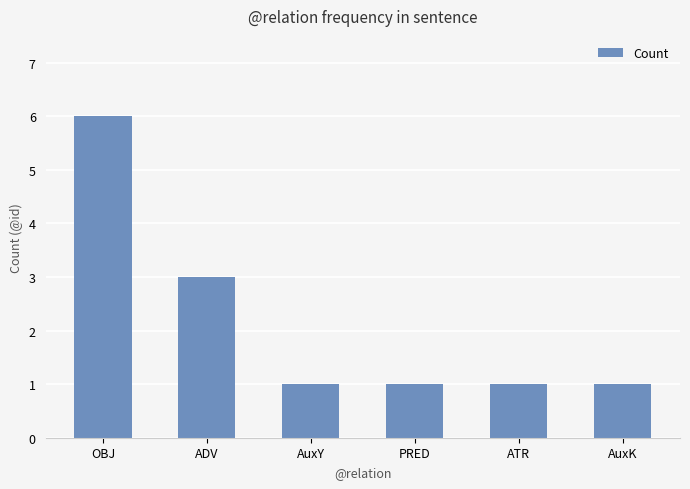

At which category does the chart reach its peak across all series?

OBJ